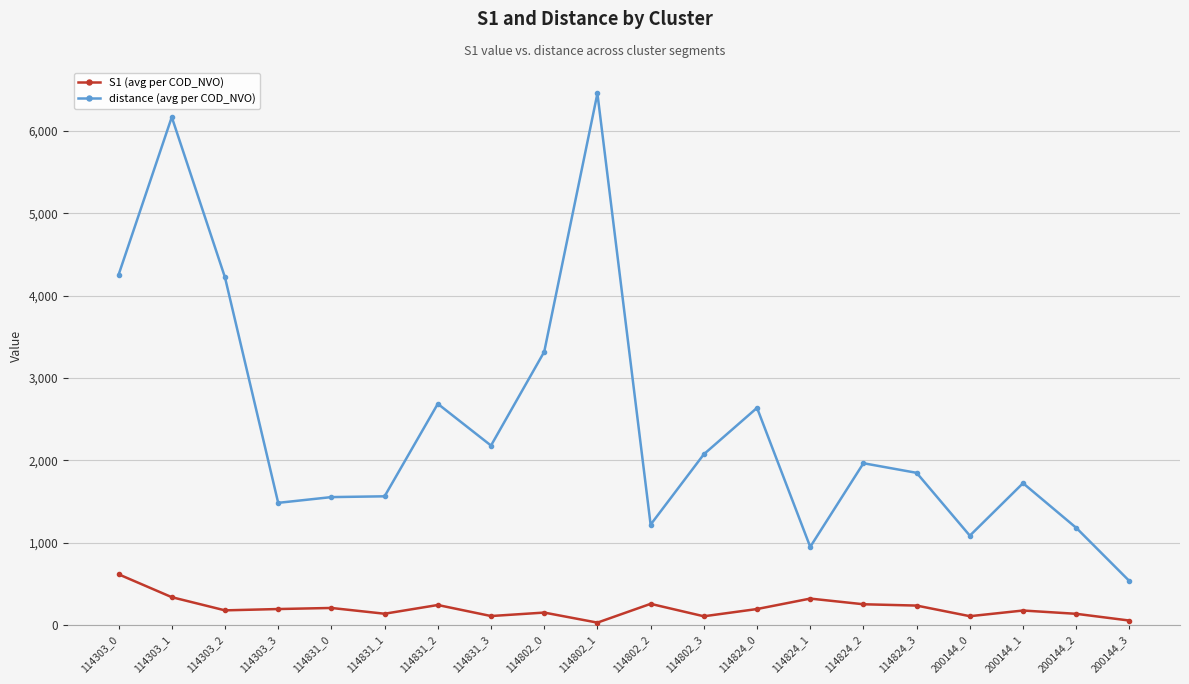

What is the maximum value shown in the chart?

6453.9